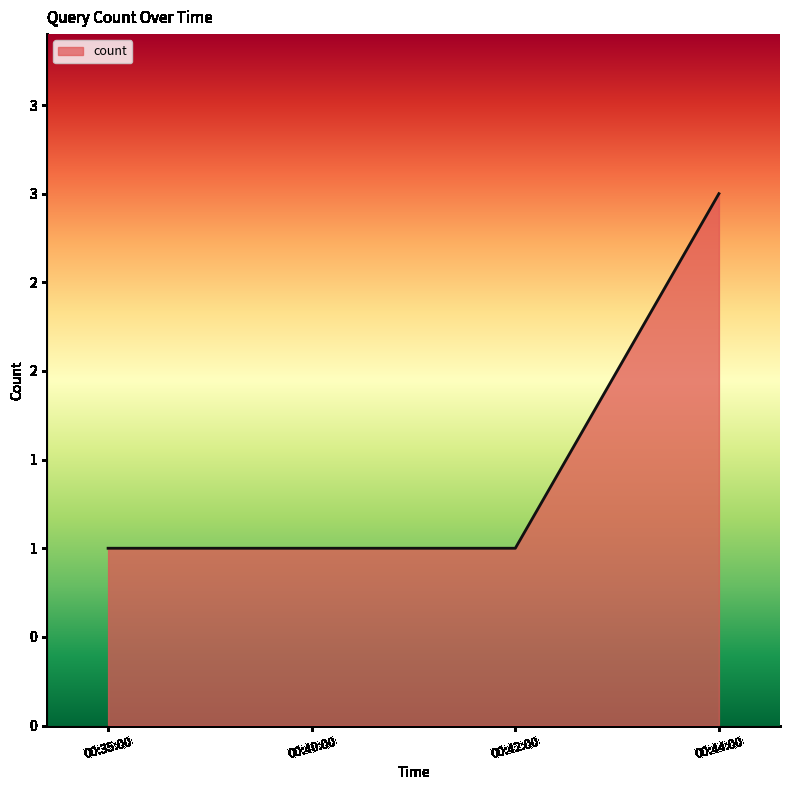

Does the chart display data point markers on the line(s)?

No